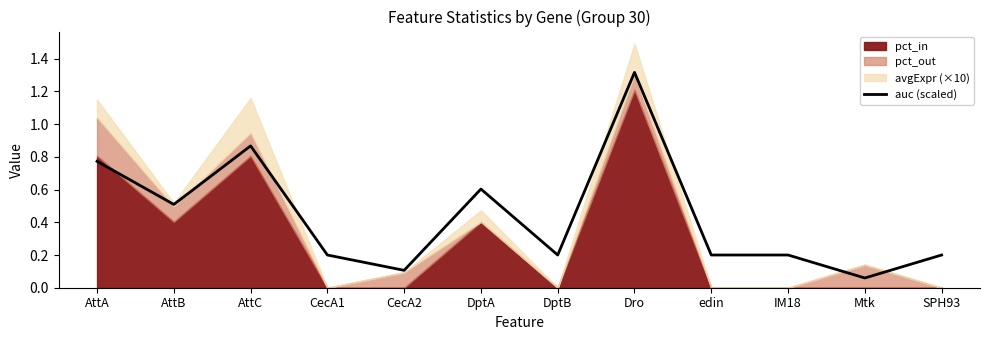

Reading left to right, extract all data points from this chart.

0.8	0.5	0.9	0.2	0.1	0.6	0.2	1.3	0.2	0.2	0.1	0.2